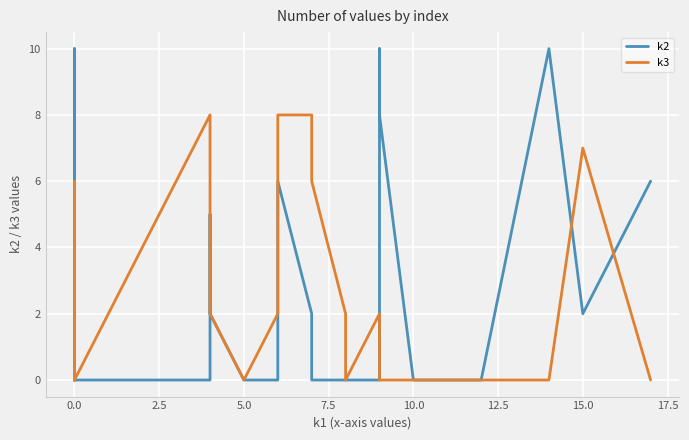

Reading right to left, list all the values displayed in this chart.

k2: 6	2	10	0	0	0	0	8	10	0	0	0	0	2	6	0	0	2	5	0	0	8	0	7	0	2	10	9	2	5	3	0
k3: 0	7	0	0	0	0	0	0	0	2	0	2	6	8	8	2	0	2	4	8	0	6	6	6	3	0	0	0	4	0	4	0